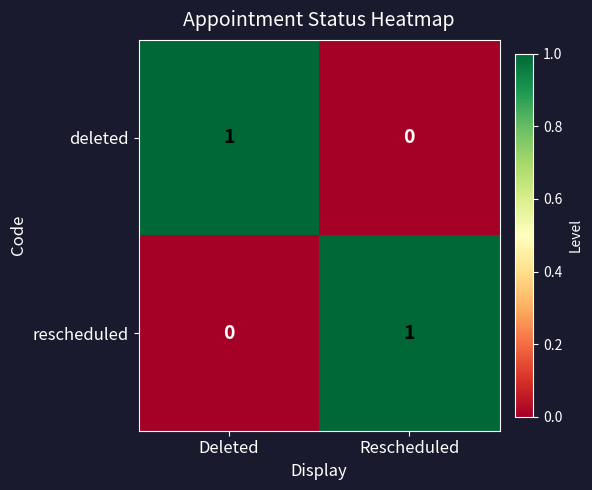

What is the maximum value shown in the chart?

1